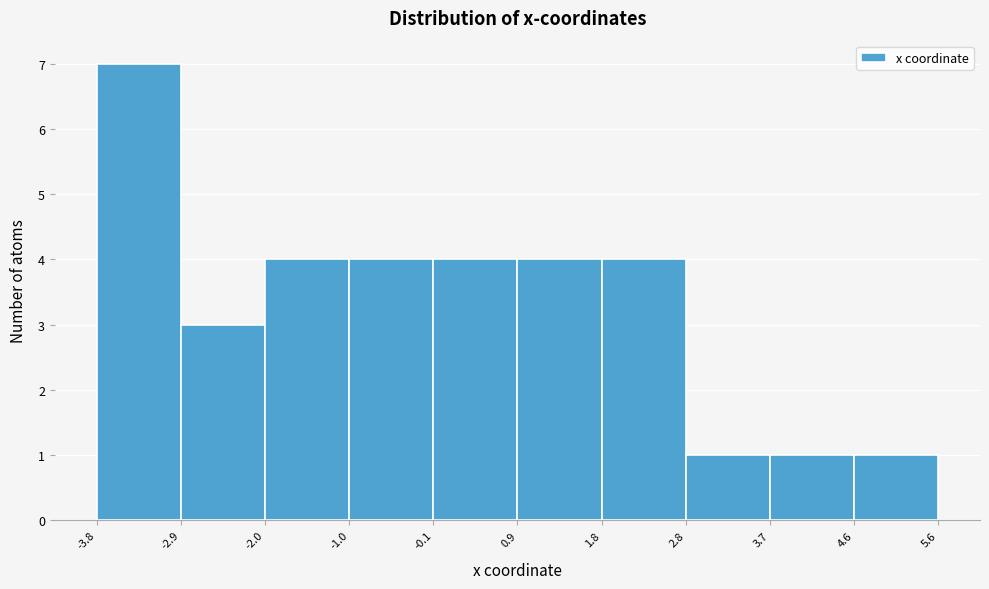

How tall is the bar that spans 2.8 to 3.7 on the x-axis? The values are not printed on the chart, so give them approximately, as read against the axis.

1